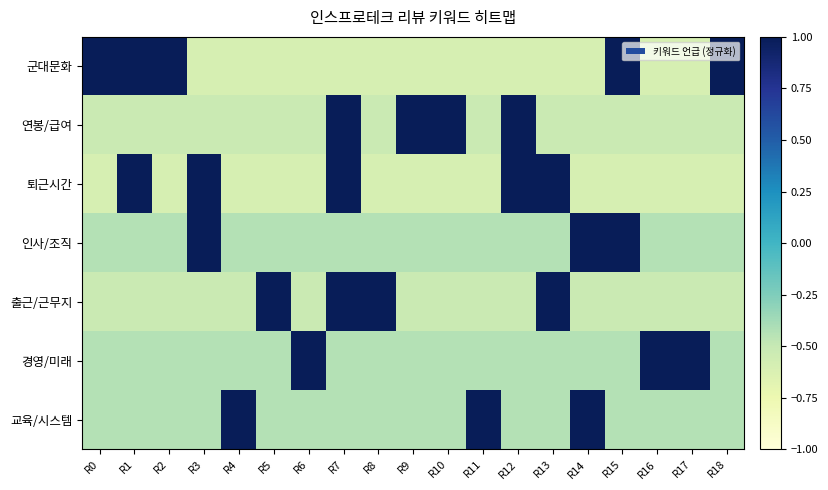

How many series are shown in this chart?

7